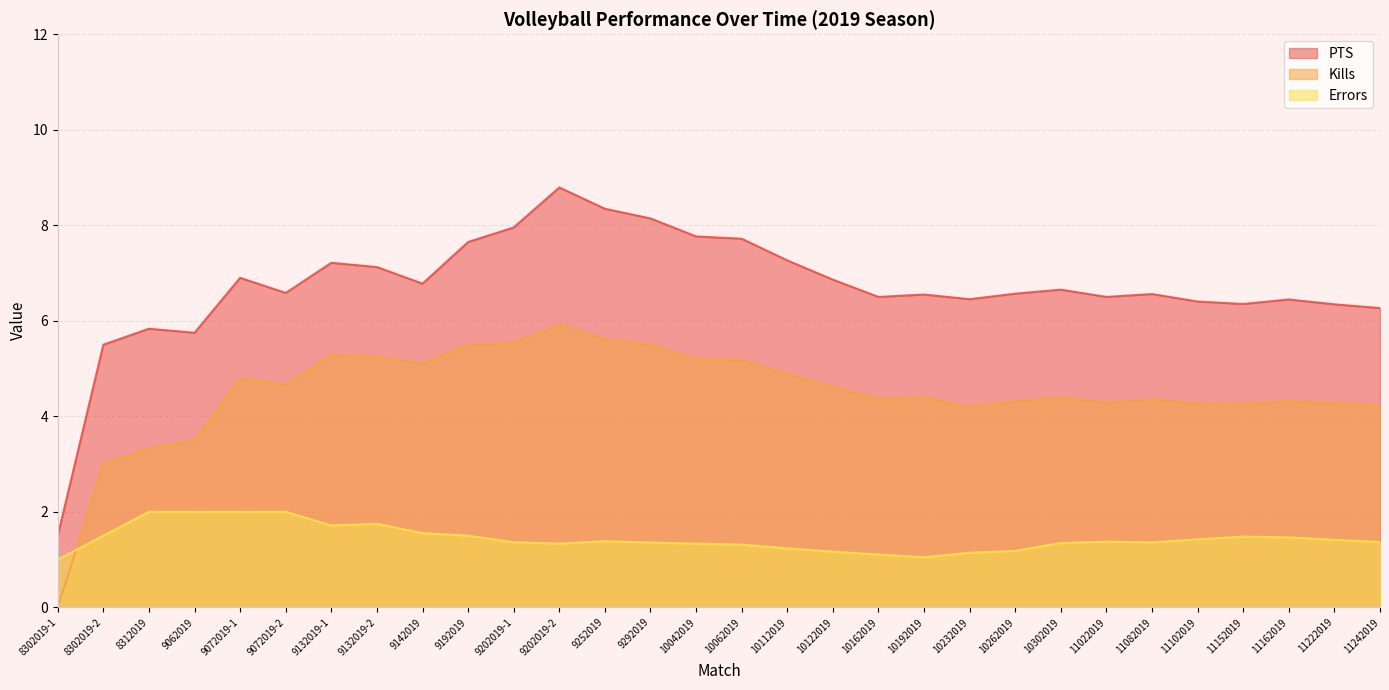

Reading left to right, extract all data points from this chart.

PTS: 1.5	5.5	5.8	5.8	6.9	6.6	7.2	7.1	6.8	7.7	8.0	8.8	8.3	8.1	7.8	7.7	7.3	6.9	6.5	6.5	6.5	6.6	6.7	6.5	6.6	6.4	6.4	6.4	6.3	6.3
Kills: 0.0	3.0	3.3	3.5	4.8	4.7	5.3	5.2	5.1	5.5	5.5	5.9	5.6	5.5	5.2	5.2	4.9	4.6	4.4	4.4	4.2	4.3	4.4	4.3	4.4	4.3	4.3	4.3	4.3	4.2
Errors: 1.0	1.5	2.0	2.0	2.0	2.0	1.7	1.8	1.6	1.5	1.4	1.3	1.4	1.4	1.3	1.3	1.2	1.2	1.1	1.1	1.1	1.2	1.3	1.4	1.4	1.4	1.5	1.5	1.4	1.4